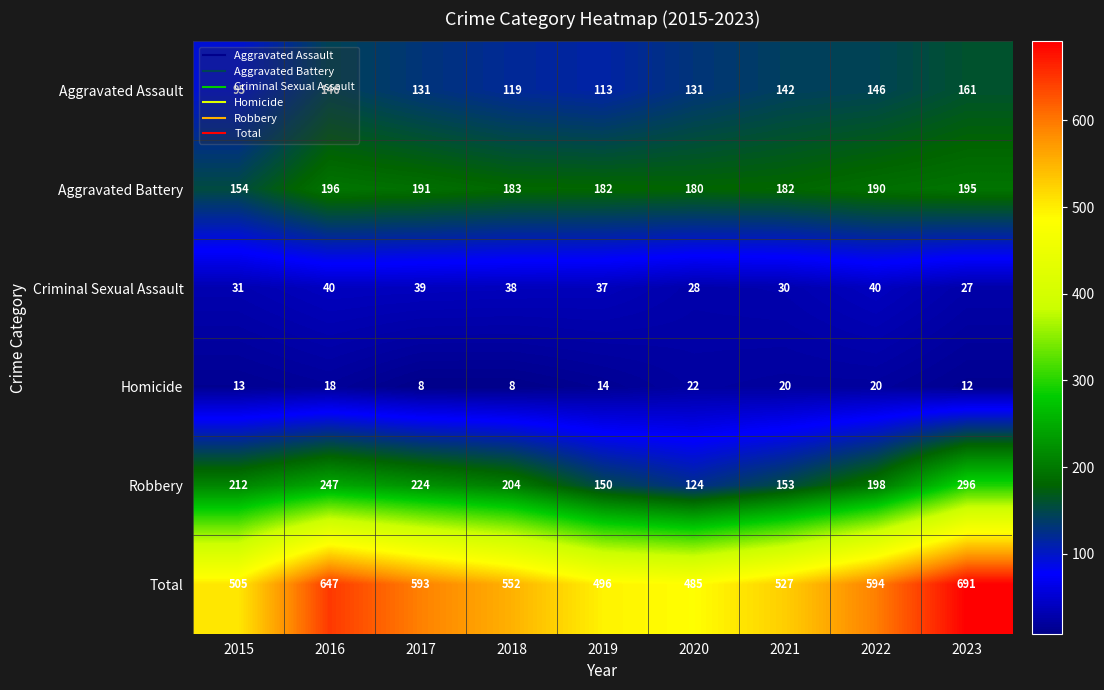

What is the difference between the Homicide values at 2018 and 2016?

10